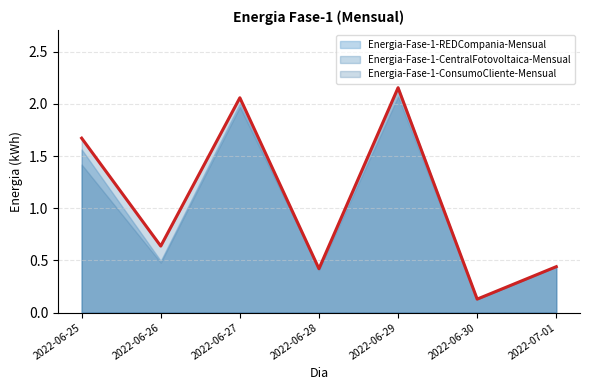

What is the approximate value at 2022-06-27?

2.1